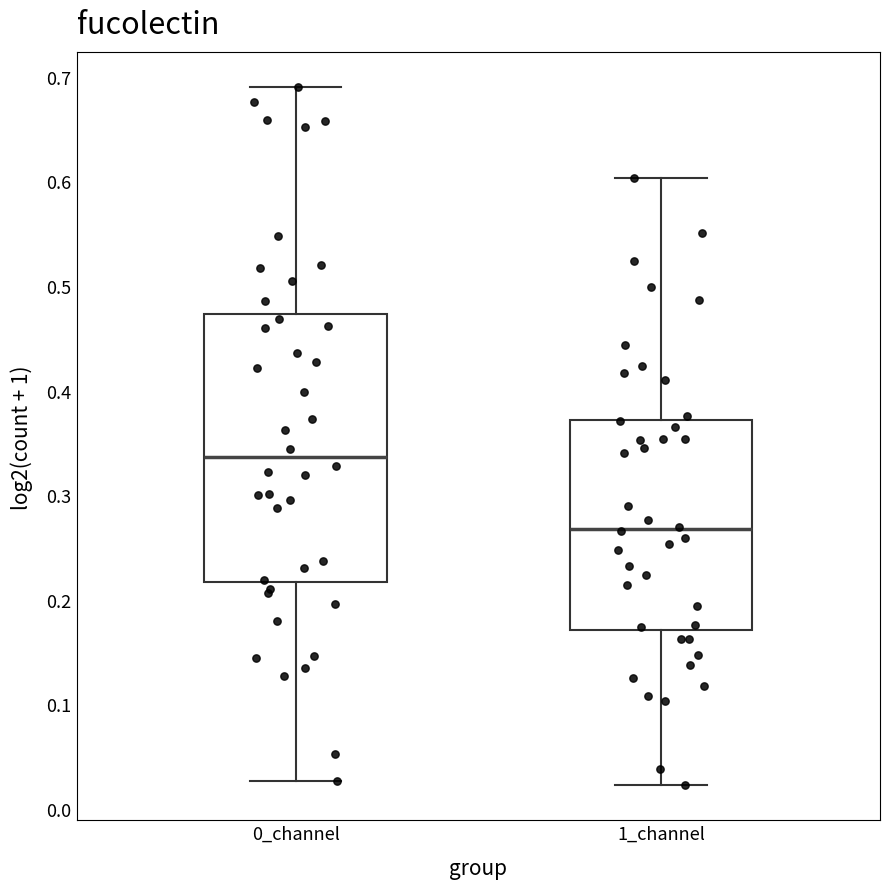

Where does the median line of the box for 1_channel sit on the y-axis? The values are not printed on the chart, so give them approximately, as read against the axis.

0.27